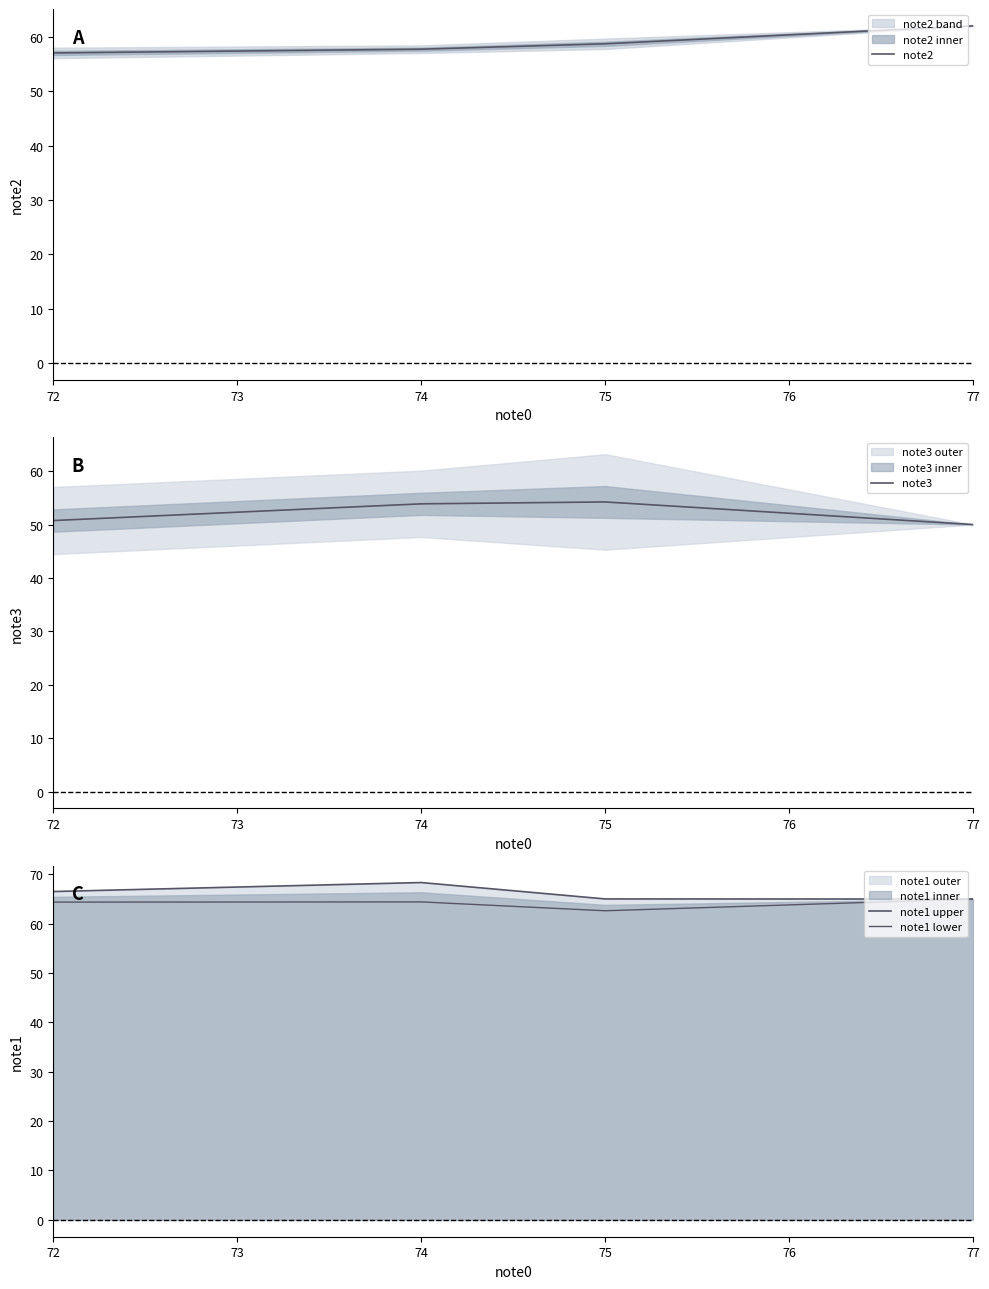

At which label does note3 reach its minimum?

77